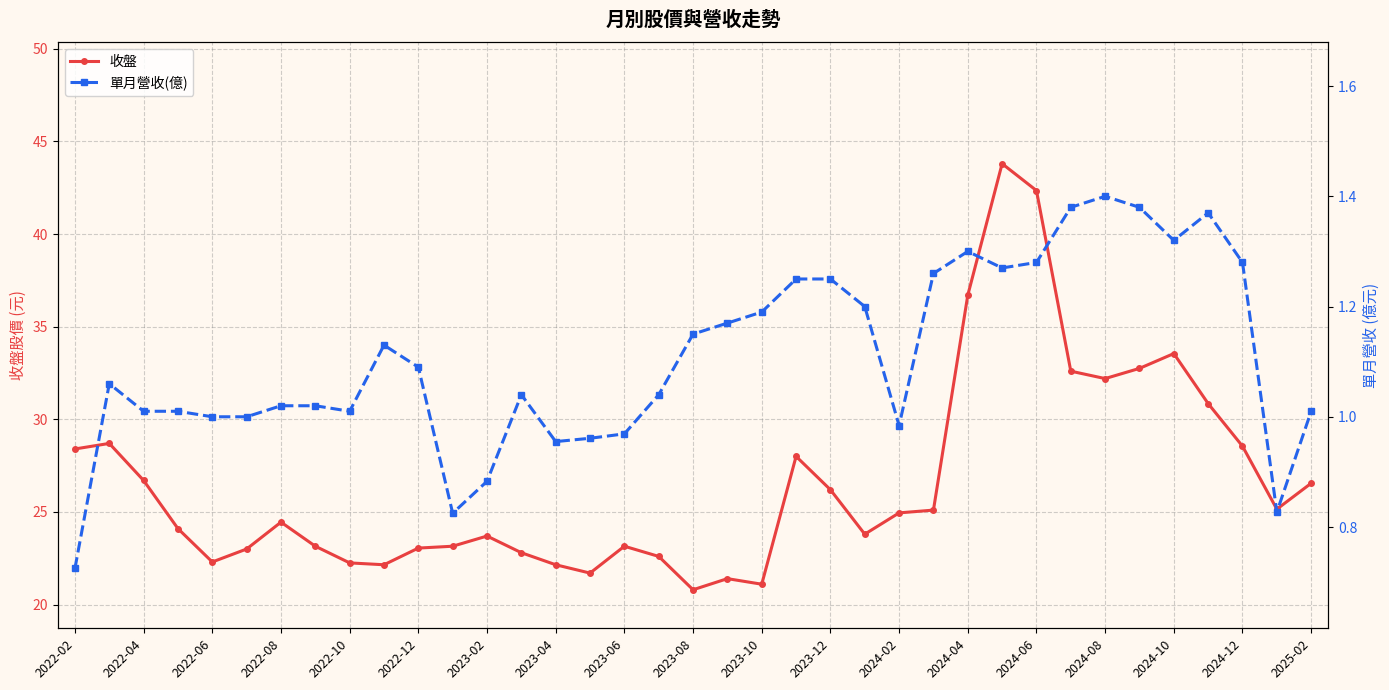

At which category does 收盤 reach its first local valley?

2022-06